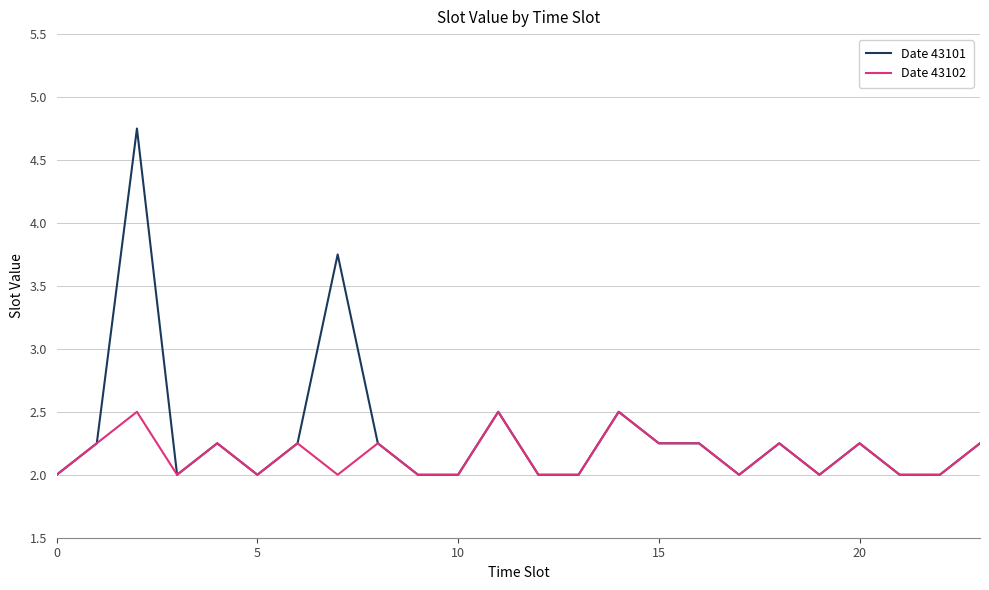

True or false: Date 43101 has more than 0 interior local peaks.

True